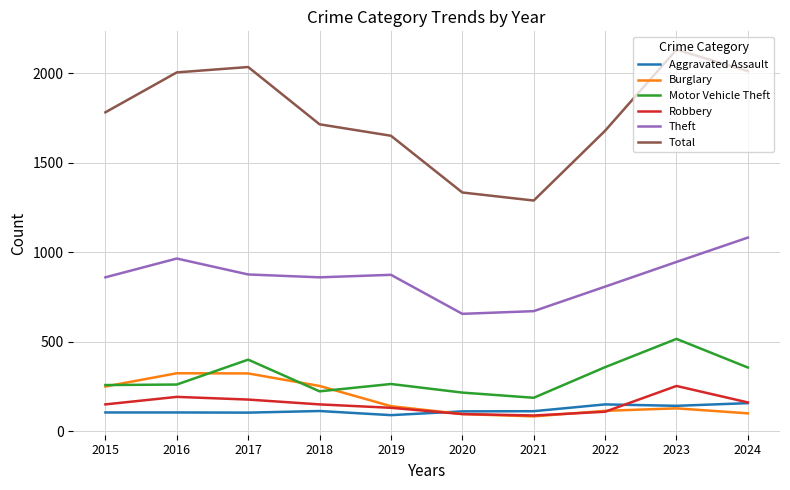

True or false: Total and Robbery intersect in this chart.

False